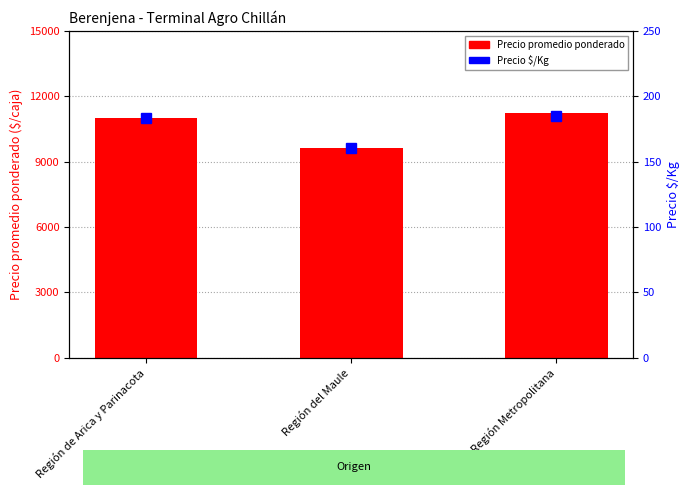

Where is Precio $/Kg nearest to the value 172?

Región de Arica y Parinacota